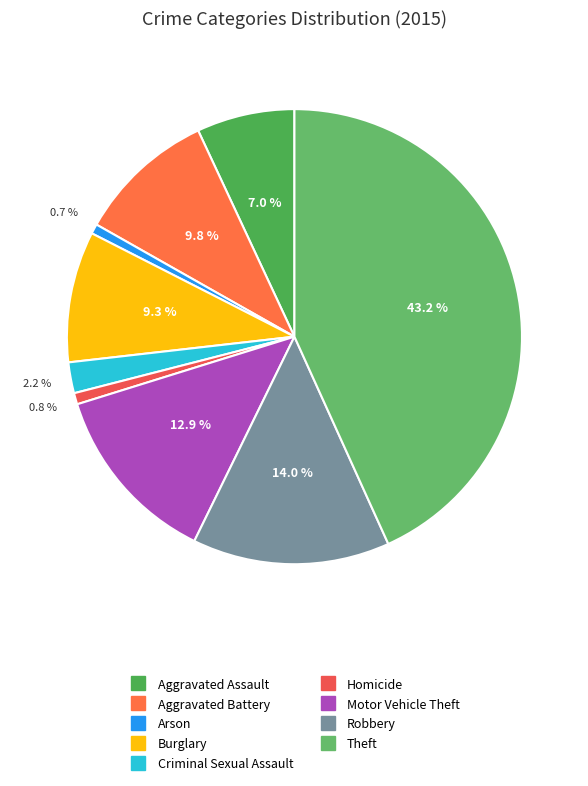

The Motor Vehicle Theft slice represents 13% of the pie. True or false?

True